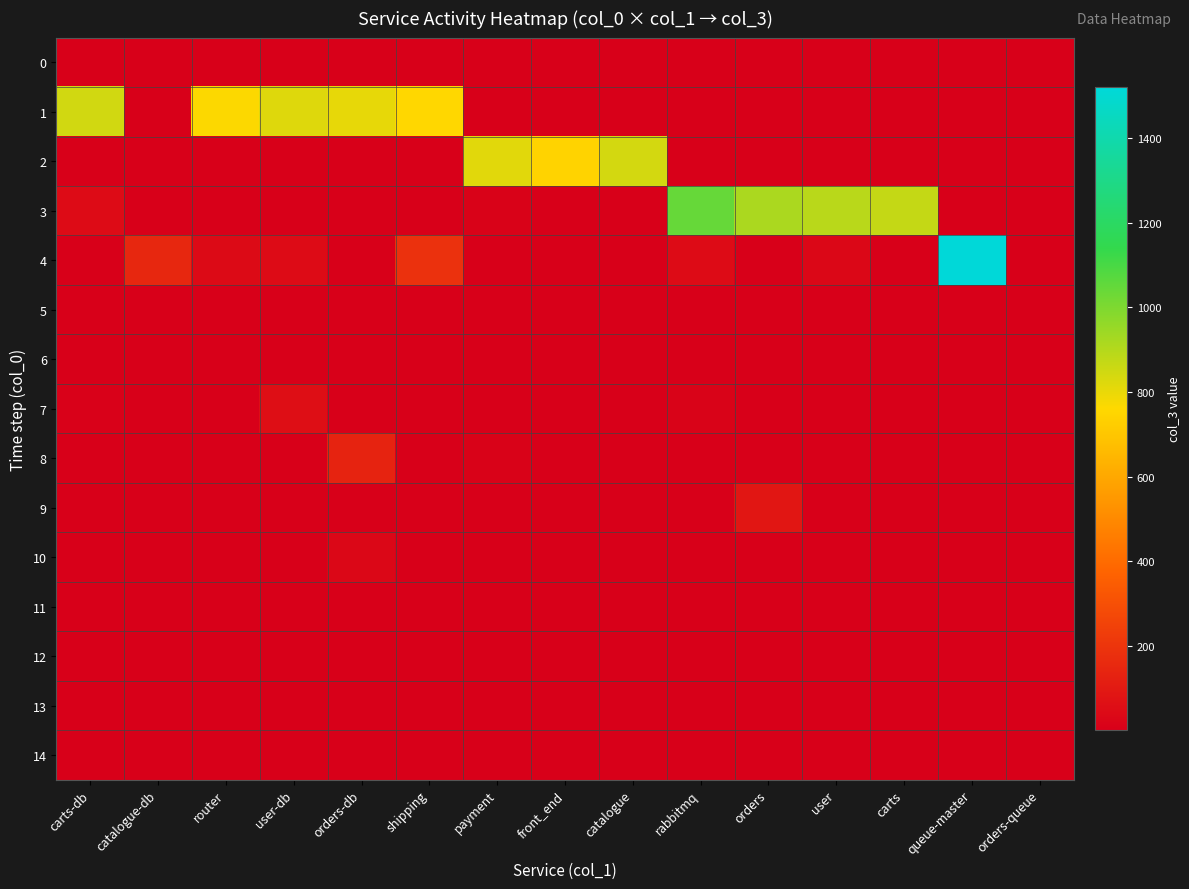

Rank the series by their maximum value, from lowest to highest.

0, 5, 6, 11, 12, 13, 14, 10, 7, 9, 8, 2, 1, 3, 4